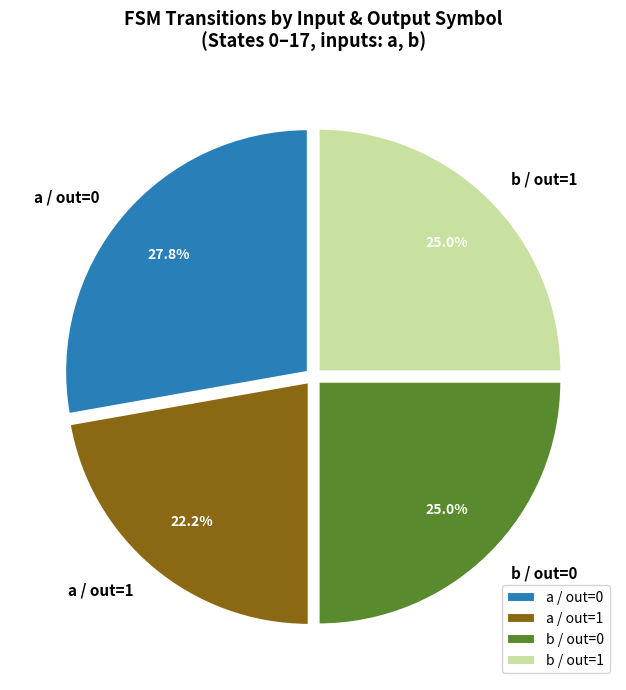

Is there any slice that represents more than half of the pie?

No